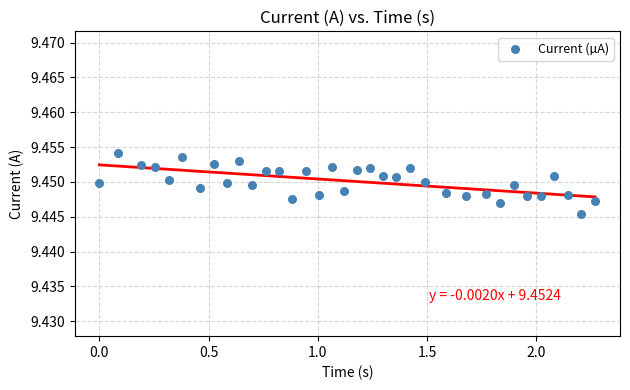

What is the range of X values (max minus min)?

2.3